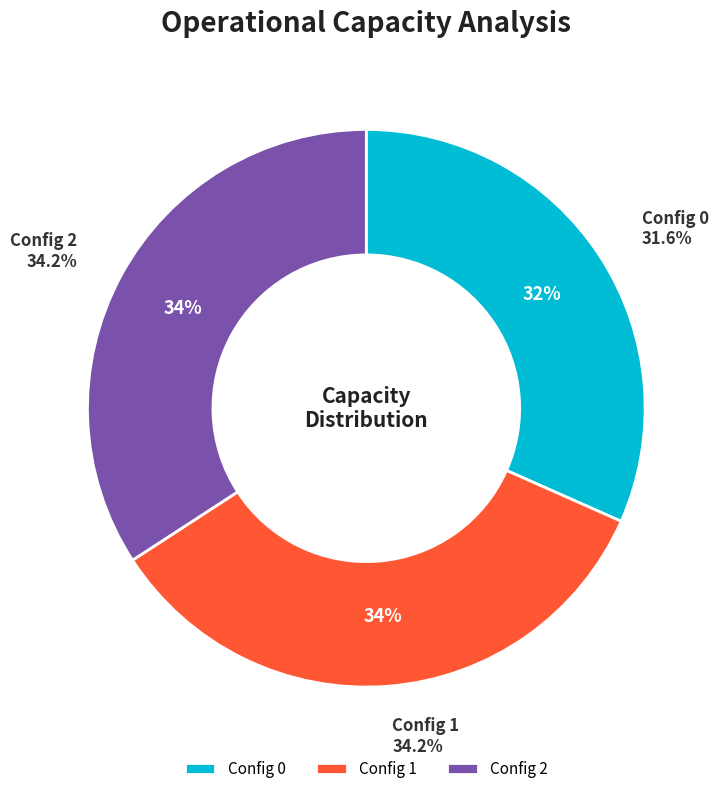

What is the ratio of the value at 0 to the value at 1?

0.9